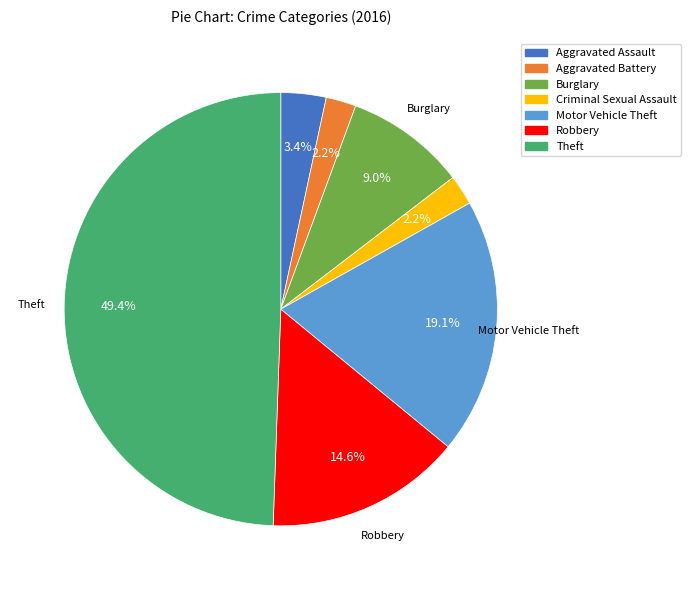

True or false: Criminal Sexual Assault accounts for 13% of the total.

False